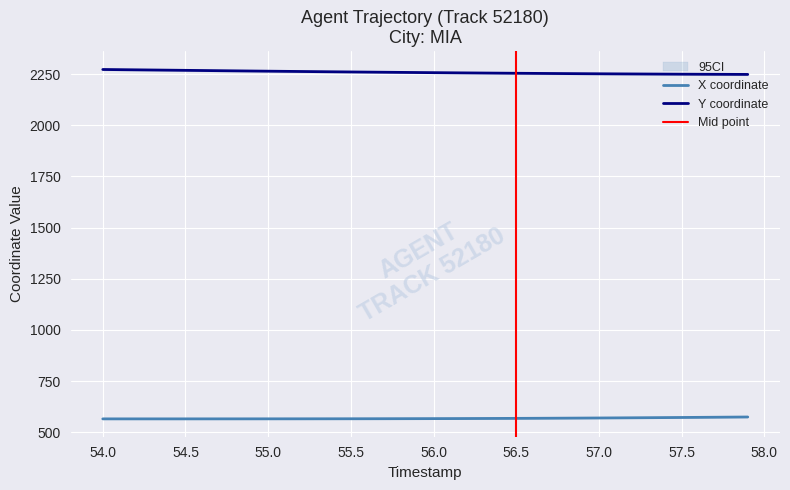

What is the average value of the Y series?

2258.2